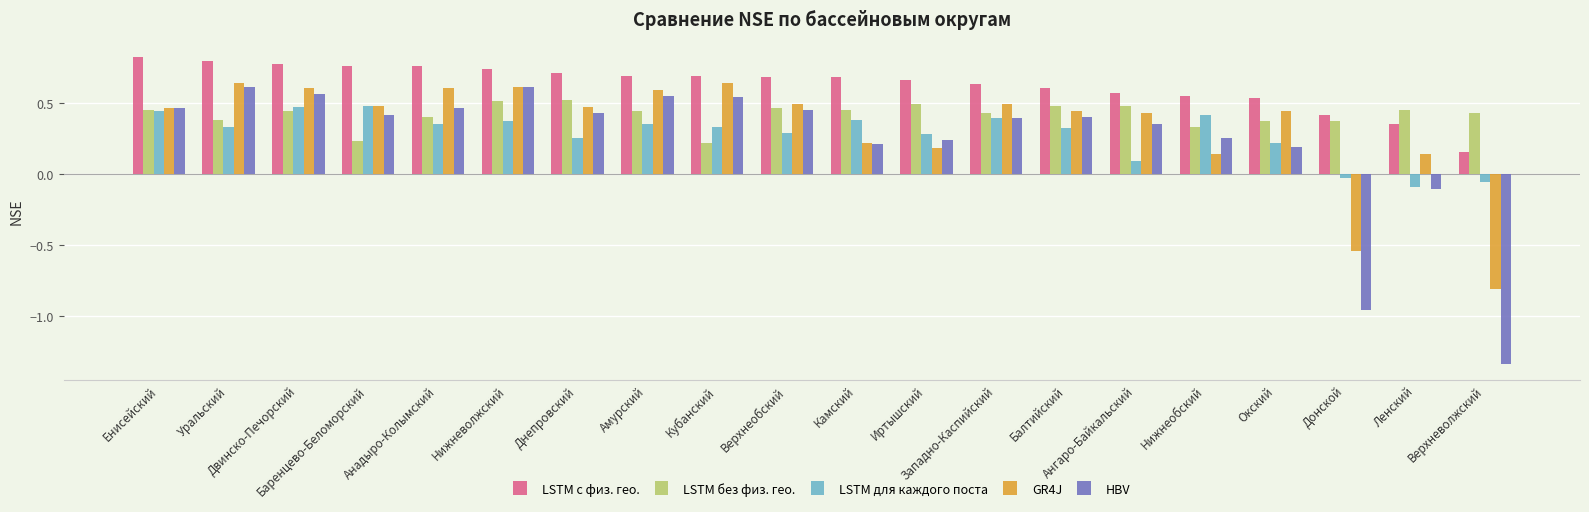

At which category does the chart reach its peak across all series?

Енисейский